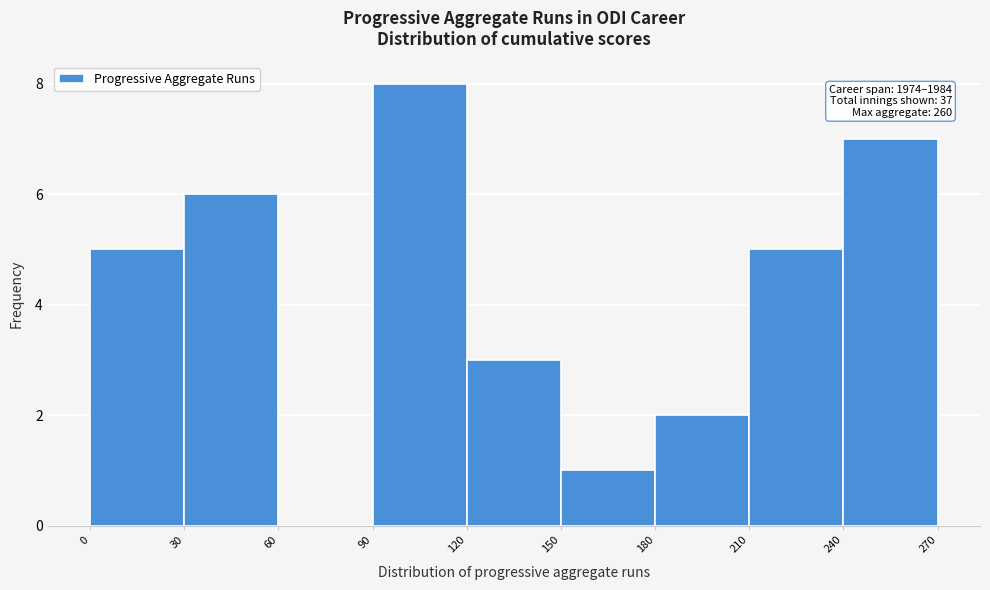

Which range on the x-axis has the tallest bar?

90 to 120